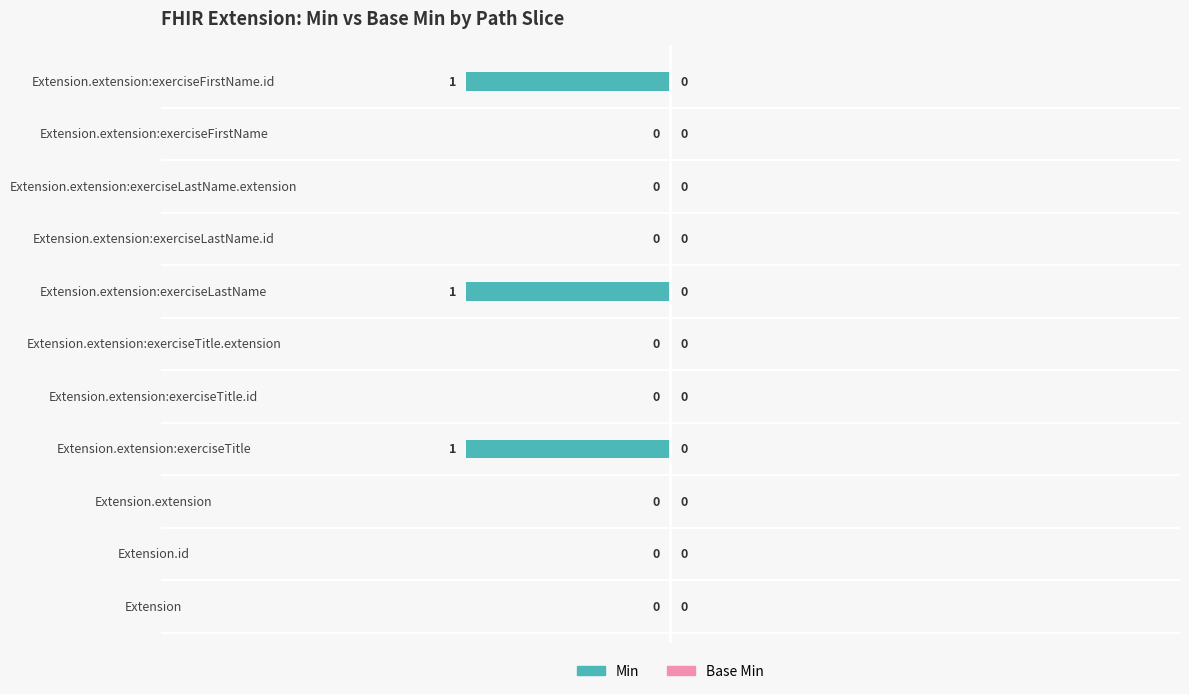

What is the change in value from Extension.extension:exerciseLastName to Extension.extension:exerciseFirstName?

+1